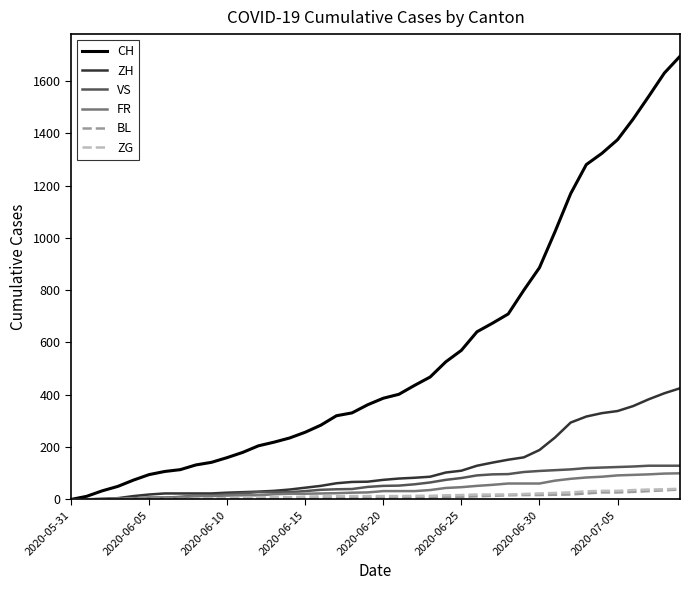

Which series has the largest total across all categories?

CH